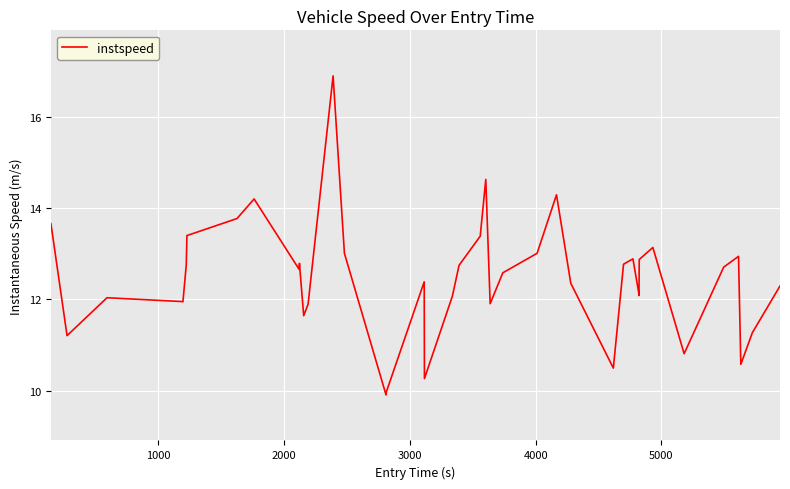

What is the greatest value displayed?

16.9